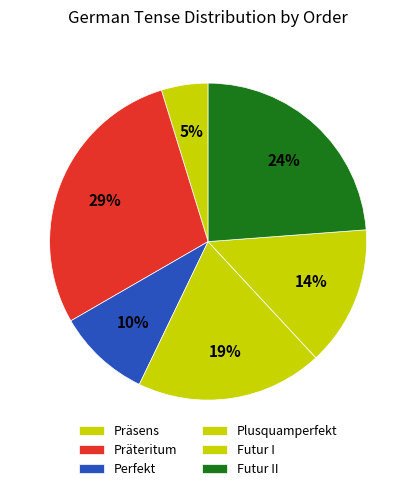

How many slices are in this pie chart?

6